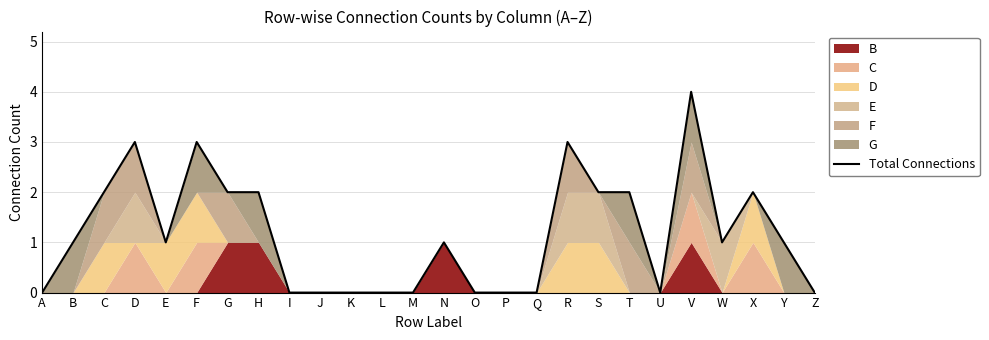

Rank the categories by value from highest to lowest.

V, D, F, R, C, G, H, S, T, X, B, E, N, W, Y, A, I, J, K, L, M, O, P, Q, U, Z